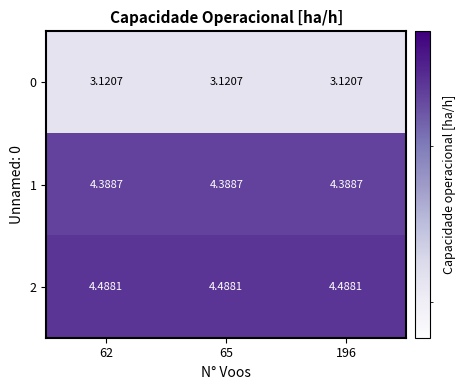

Is the value of 0 at 65 greater than the value of 1 at 196?

No